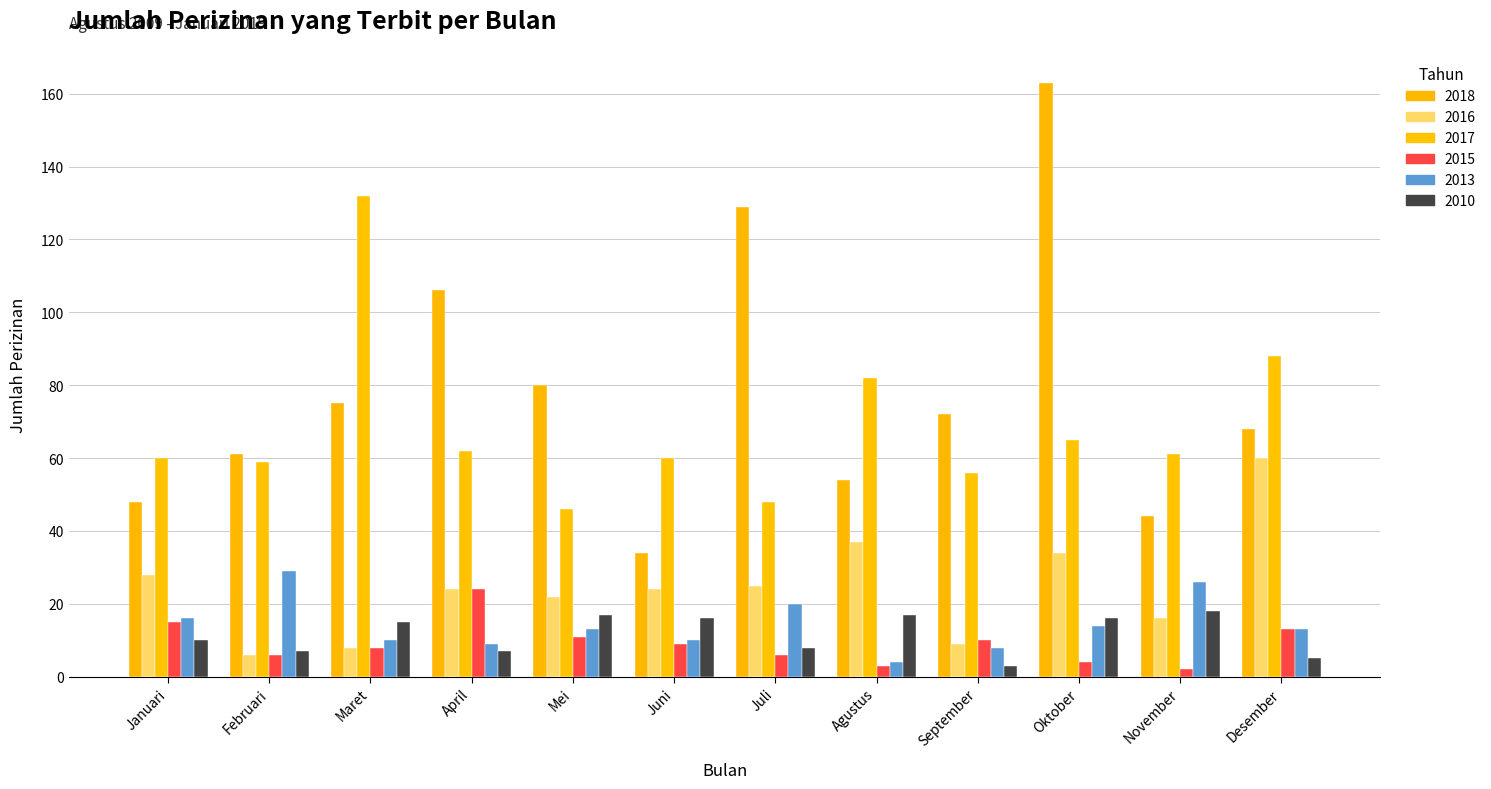

What is the total value across all series at Agustus?

197